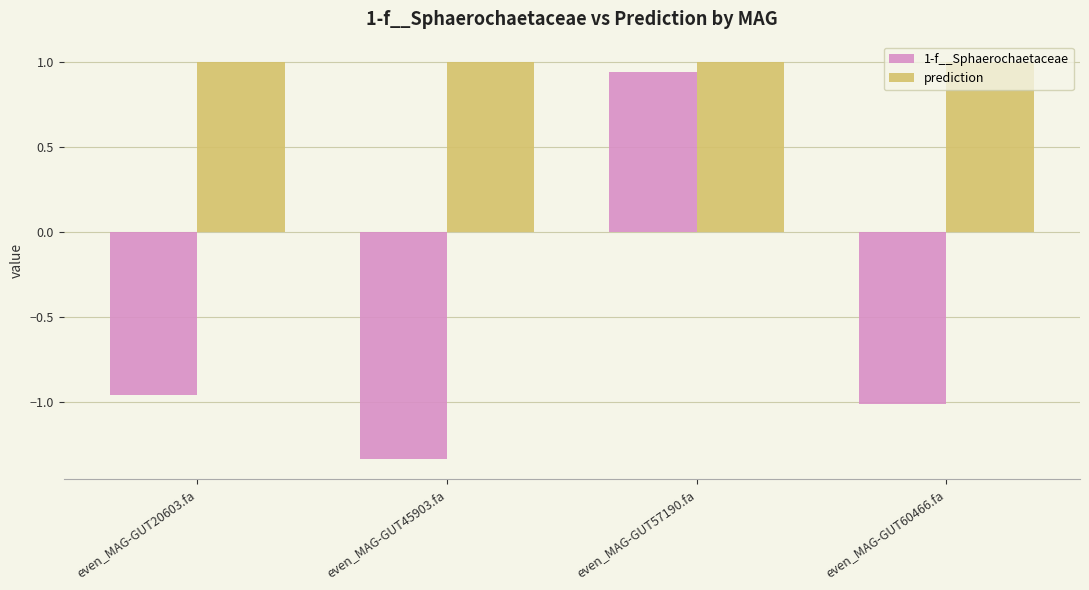

What is the label of the 3rd bar from the left?

even_MAG-GUT57190.fa